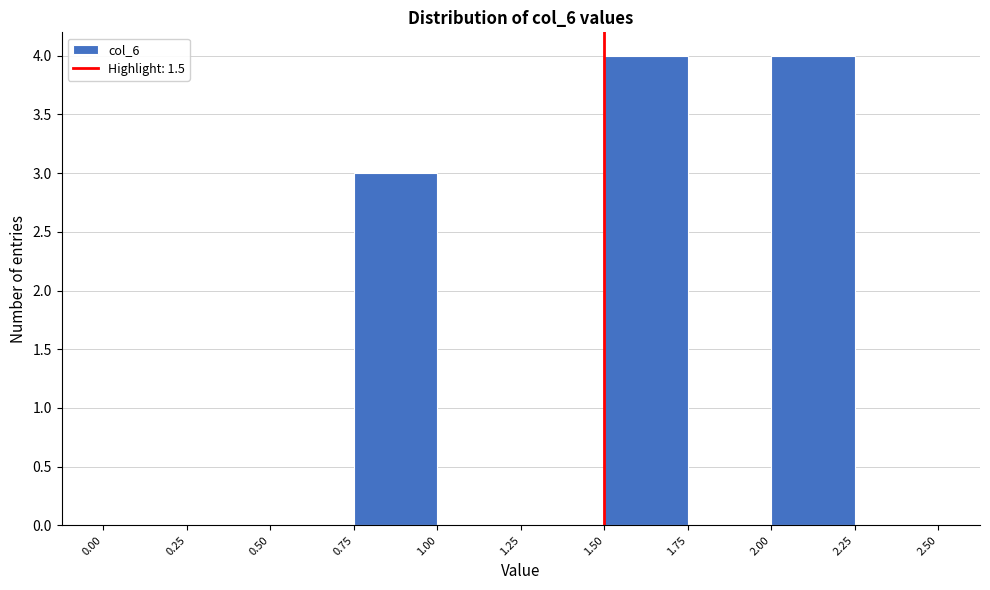

How tall is the bar that spans 0.75 to 1.00 on the x-axis? The values are not printed on the chart, so give them approximately, as read against the axis.

3